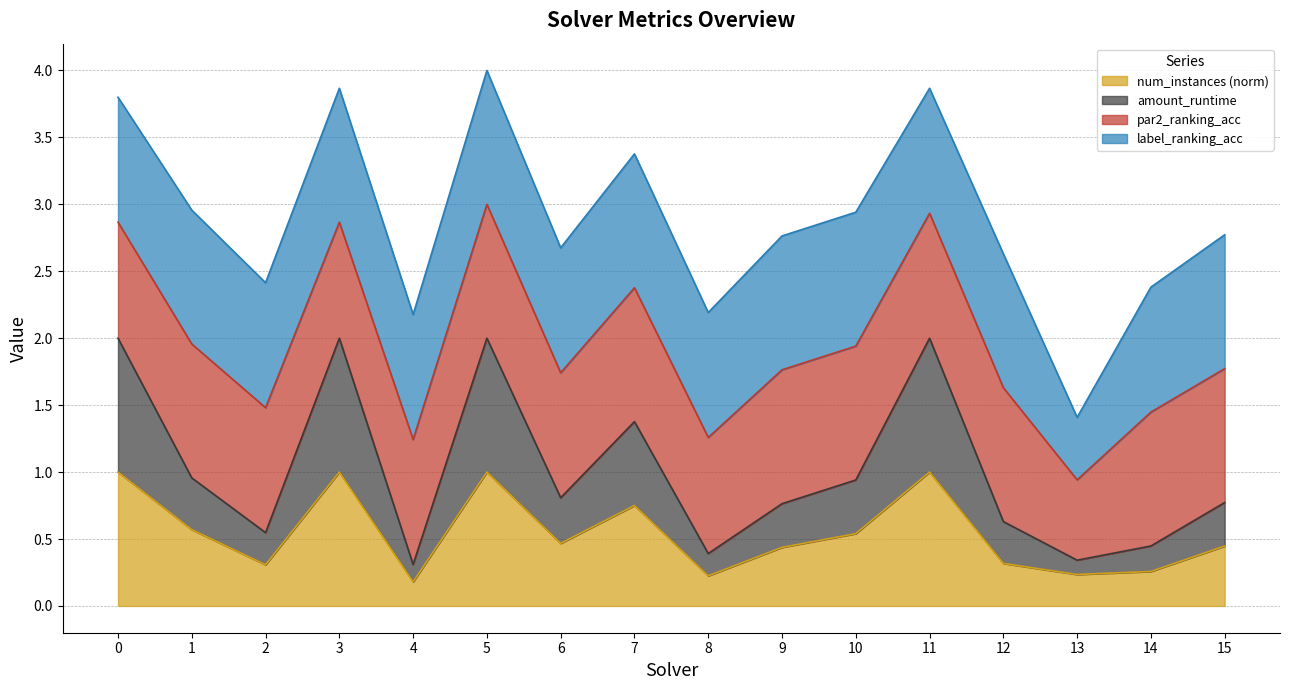

What is the total value across all series at 2?

2.4